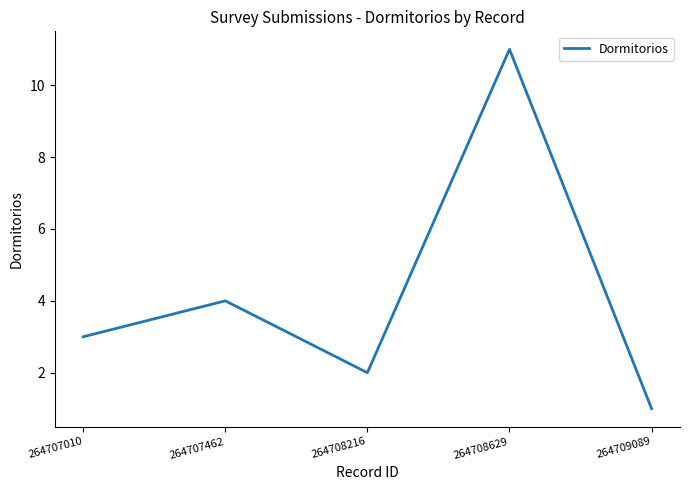

Does the chart display data point markers on the line(s)?

No